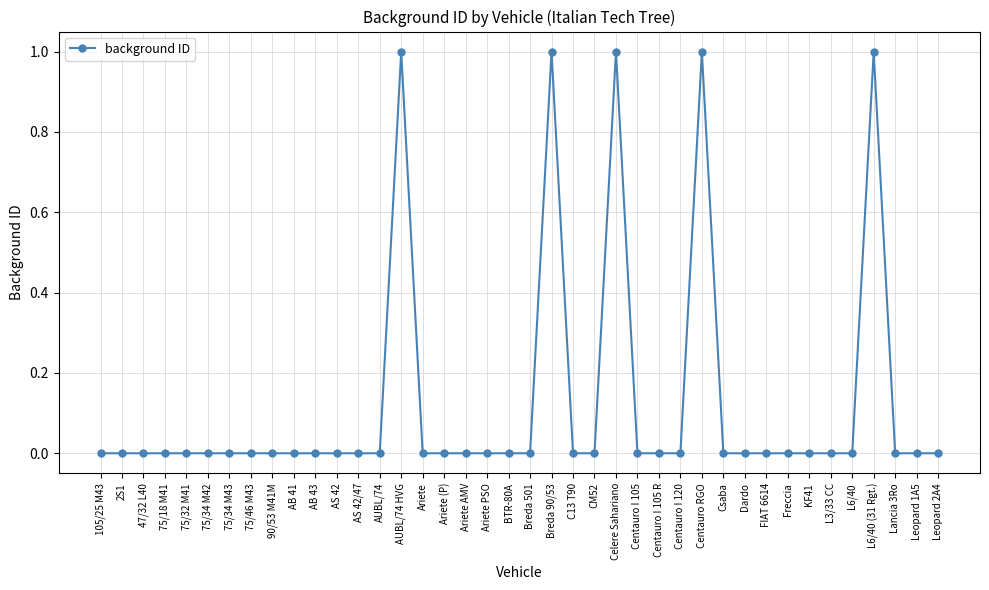

How many categories are shown in the chart?

40